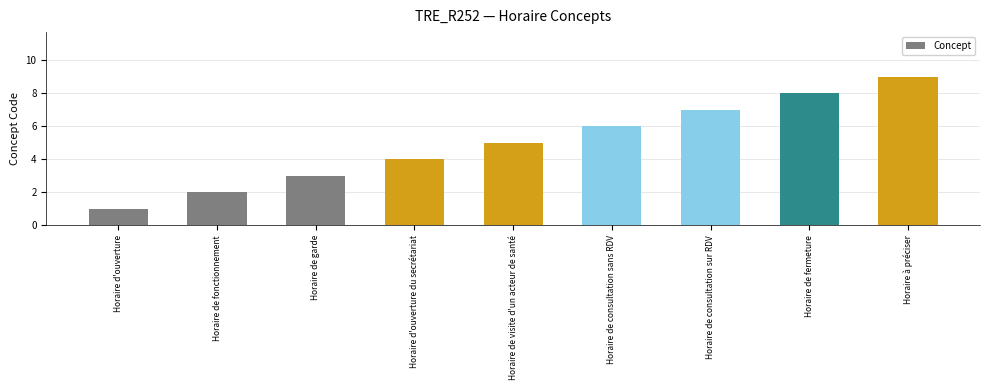

How many categories are shown in the chart?

9